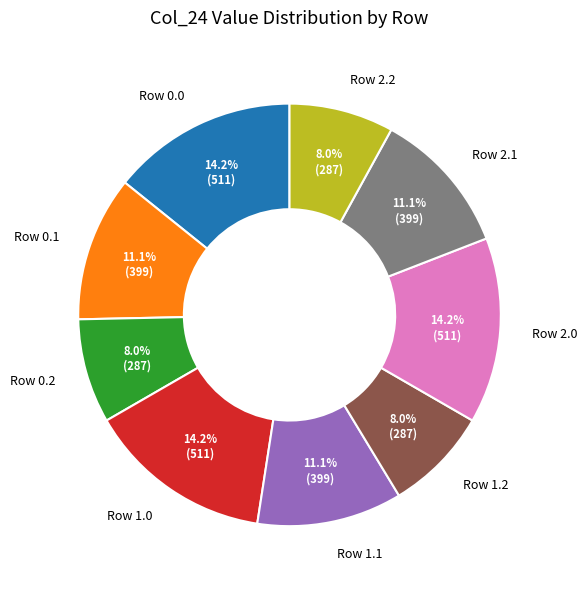

Do Row 0.0 and Row 2.1 together represent more than half of the pie?

No